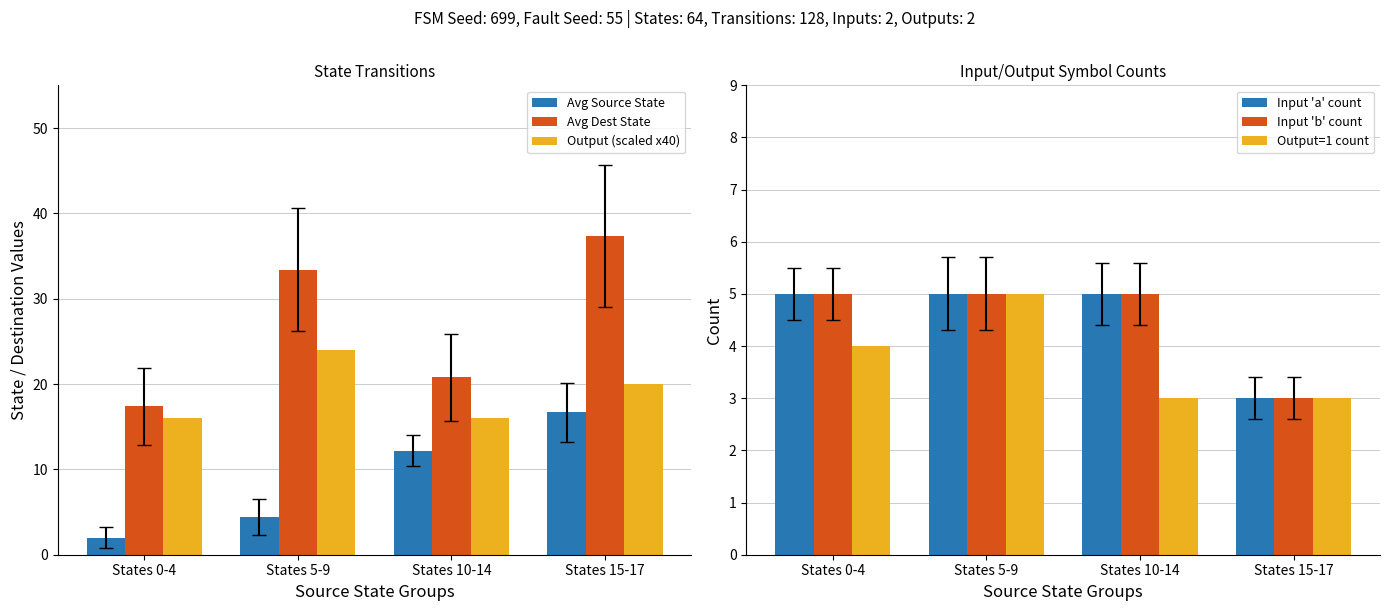

Which category has the highest value in the Avg Dest State series?

States 15-17